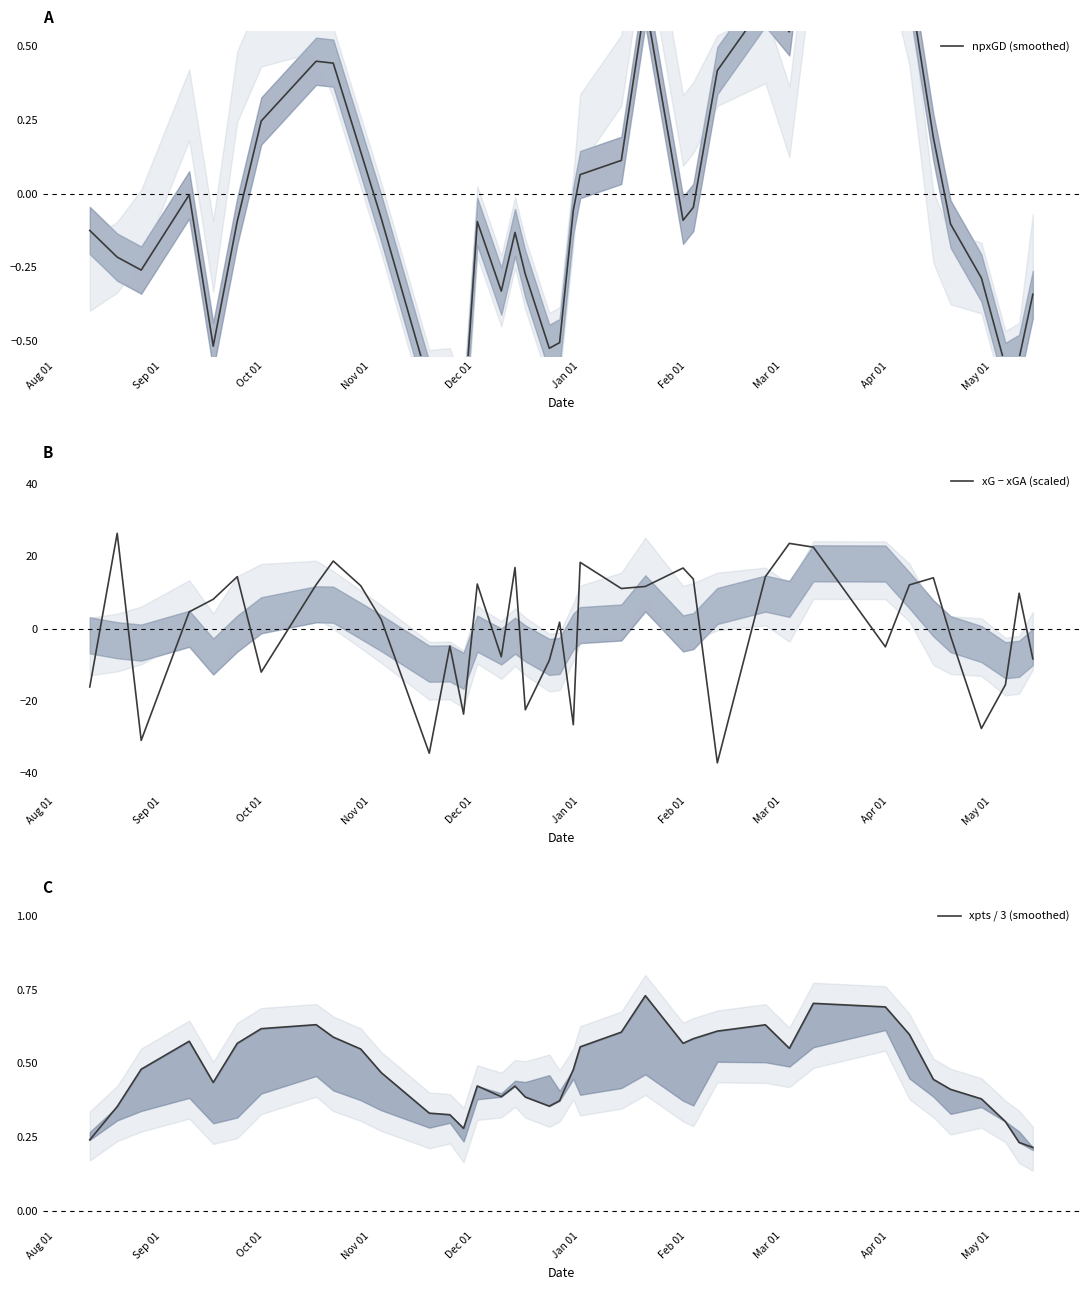

How many series are shown in this chart?

3